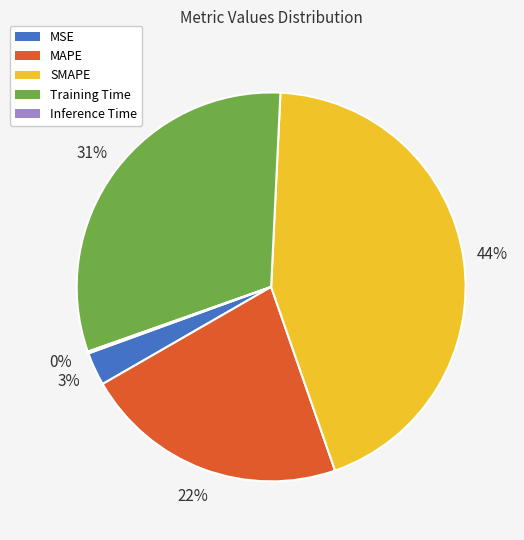

Does SMAPE account for over 50% of the chart?

No